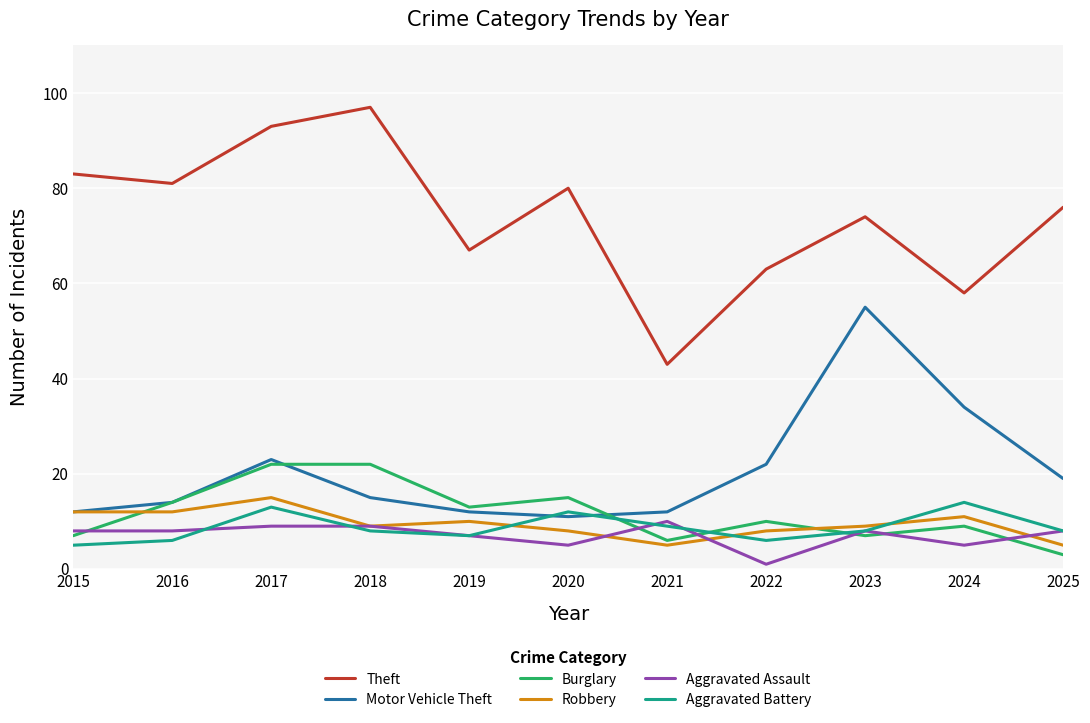

Reading left to right, what are all the values shown in this chart?

Theft: 2015=83	2016=81	2017=93	2018=97	2019=67	2020=80	2021=43	2022=63	2023=74	2024=58	2025=76
Motor Vehicle Theft: 2015=12	2016=14	2017=23	2018=15	2019=12	2020=11	2021=12	2022=22	2023=55	2024=34	2025=19
Burglary: 2015=7	2016=14	2017=22	2018=22	2019=13	2020=15	2021=6	2022=10	2023=7	2024=9	2025=3
Robbery: 2015=12	2016=12	2017=15	2018=9	2019=10	2020=8	2021=5	2022=8	2023=9	2024=11	2025=5
Aggravated Assault: 2015=8	2016=8	2017=9	2018=9	2019=7	2020=5	2021=10	2022=1	2023=8	2024=5	2025=8
Aggravated Battery: 2015=5	2016=6	2017=13	2018=8	2019=7	2020=12	2021=9	2022=6	2023=8	2024=14	2025=8